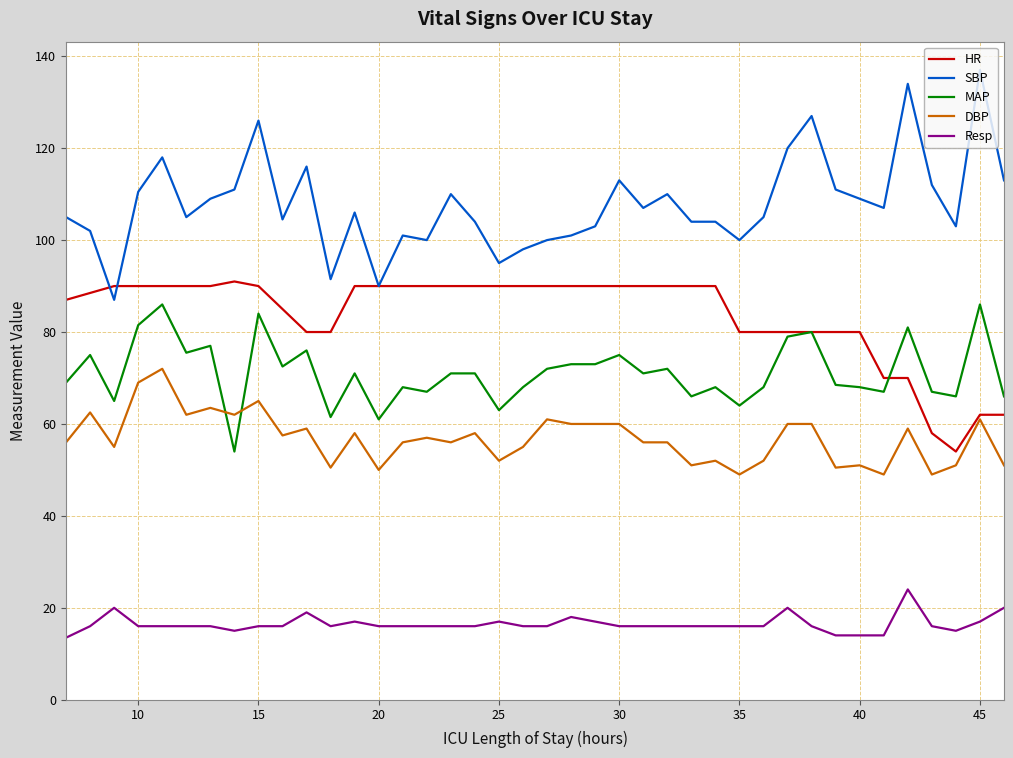

Which series has the largest total across all categories?

SBP